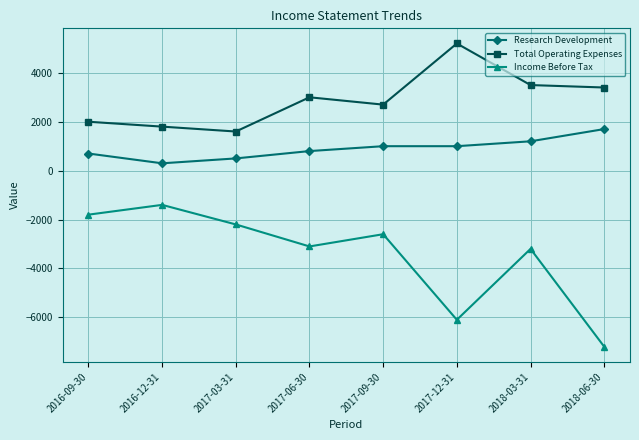

Which series has the largest total across all categories?

Total Operating Expenses